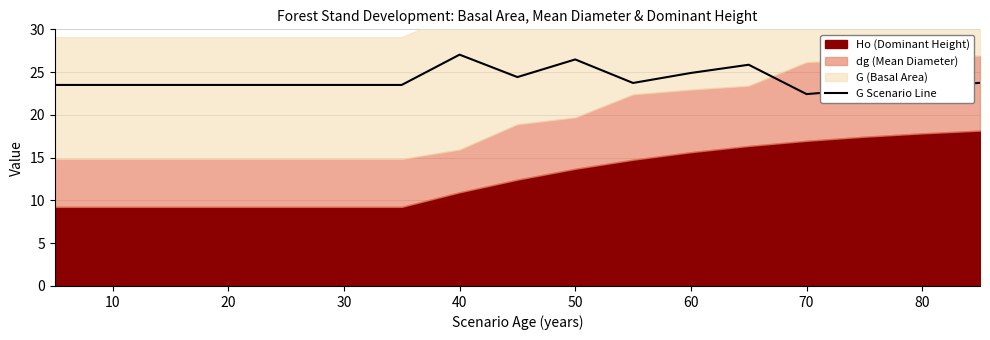

What is the minimum value for G Scenario Line?

22.4